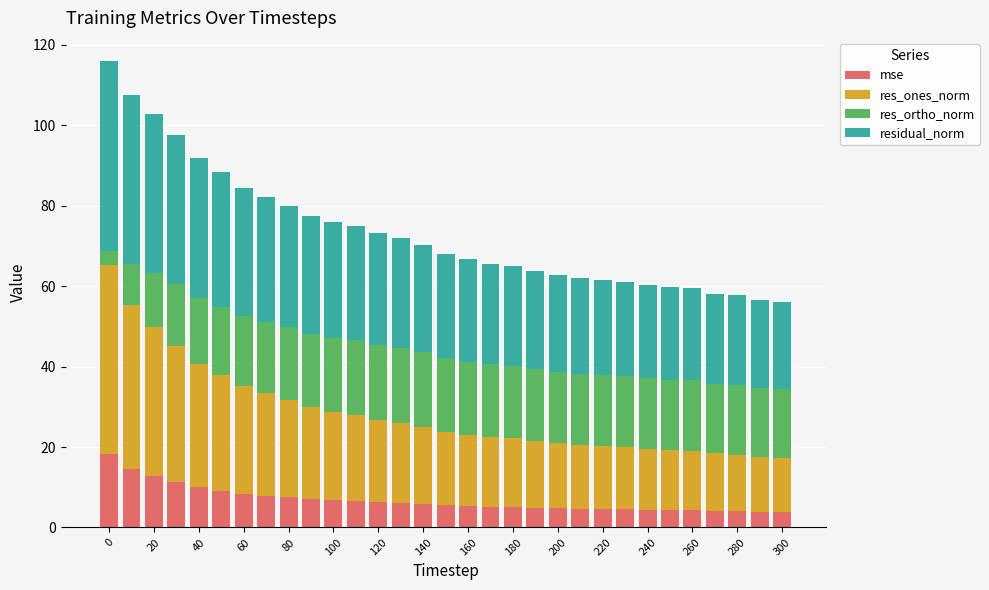

What are all the series names shown in the legend?

mse, res_ones_norm, res_ortho_norm, residual_norm